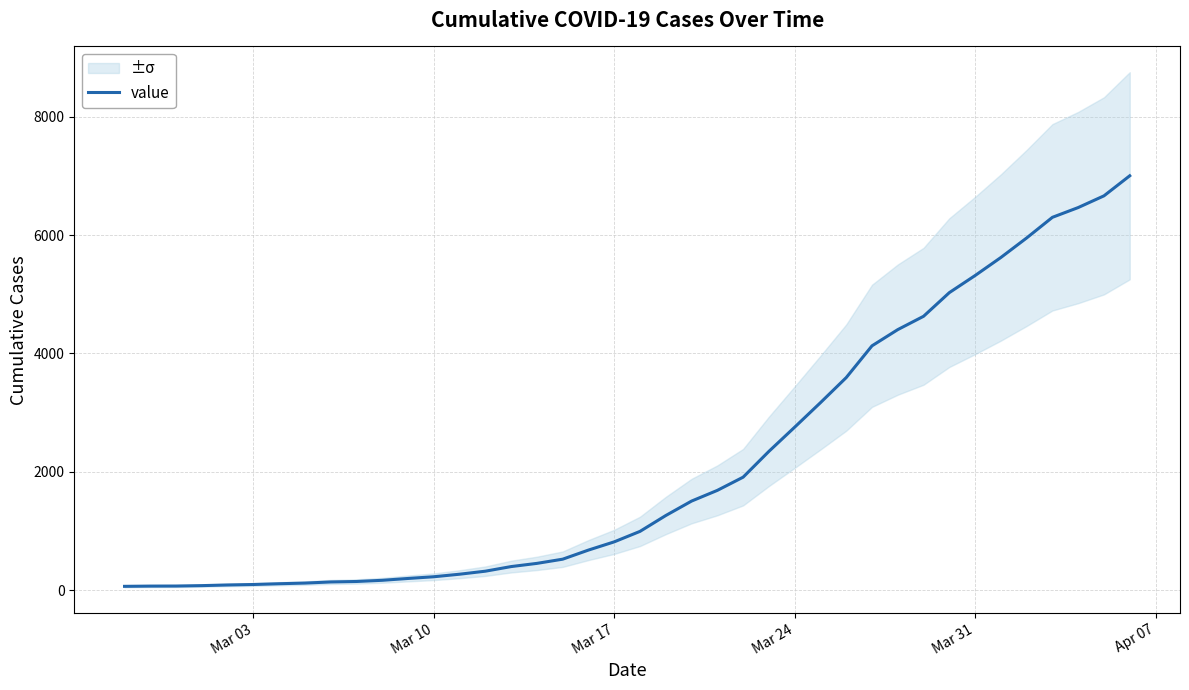

The value of value at Mar 24 is 4829. True or false?

False